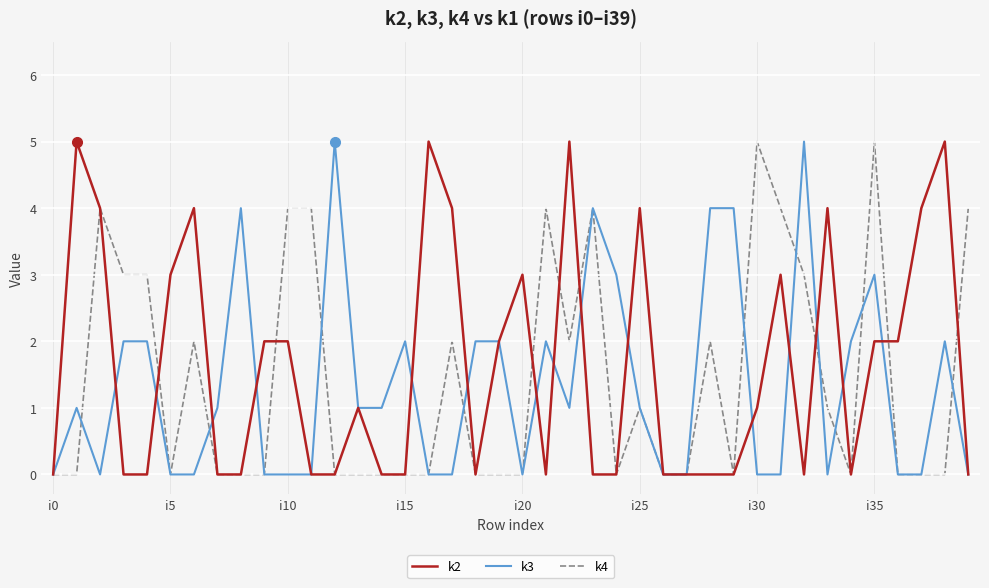

List the series in order of their peak value, lowest first.

k2, k3, k4